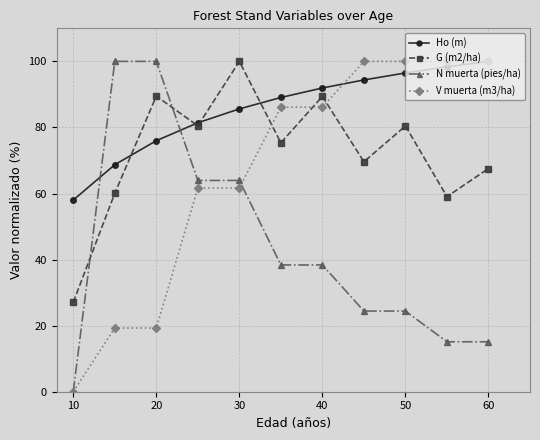

Which series has the largest total across all categories?

Ho (m)